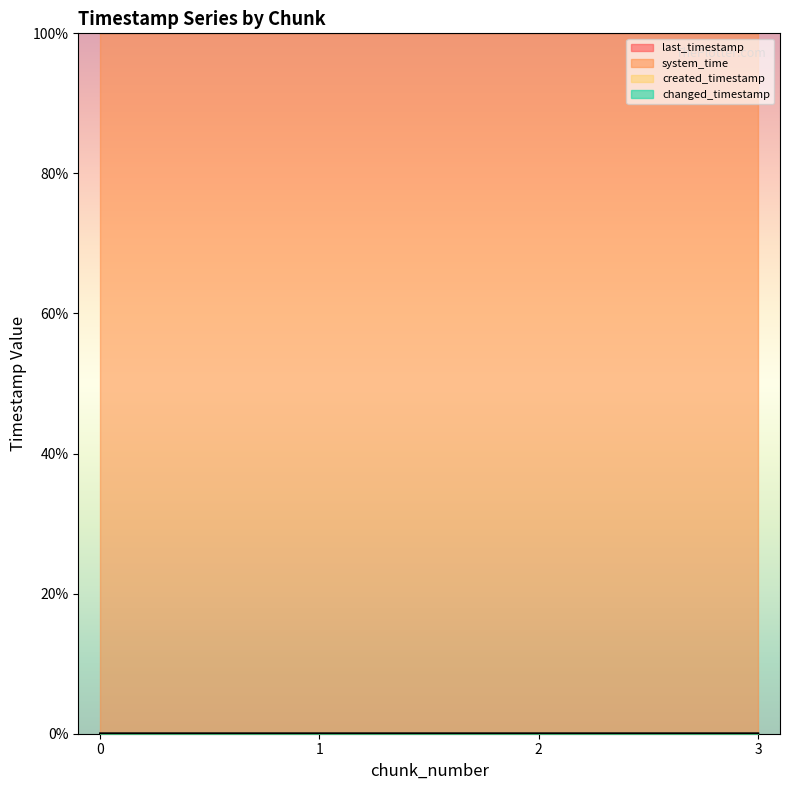

Which series has the widest spread of values?

created_timestamp